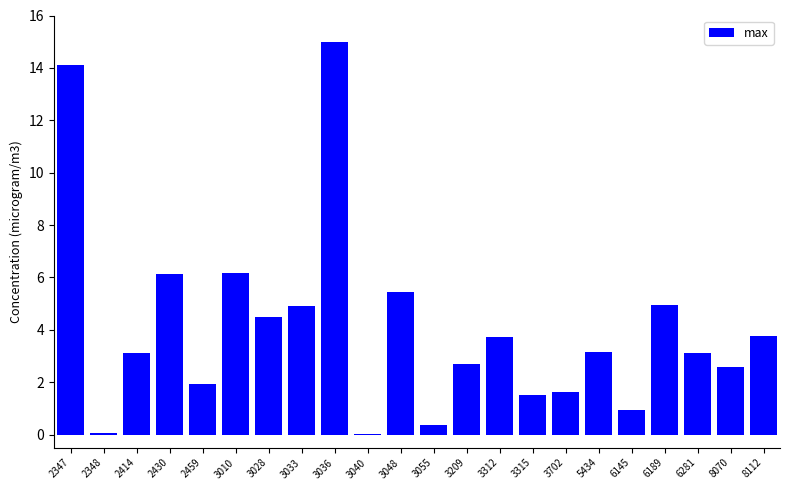

What is the sum of all values?

89.7